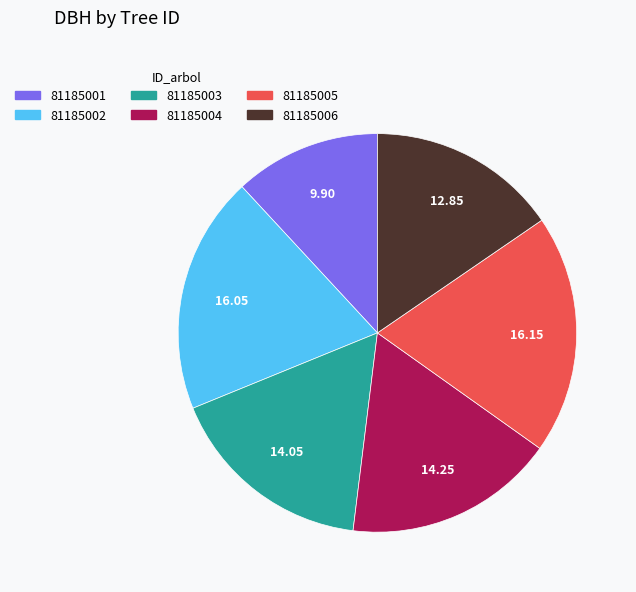

Which slice is the smallest?

81185001